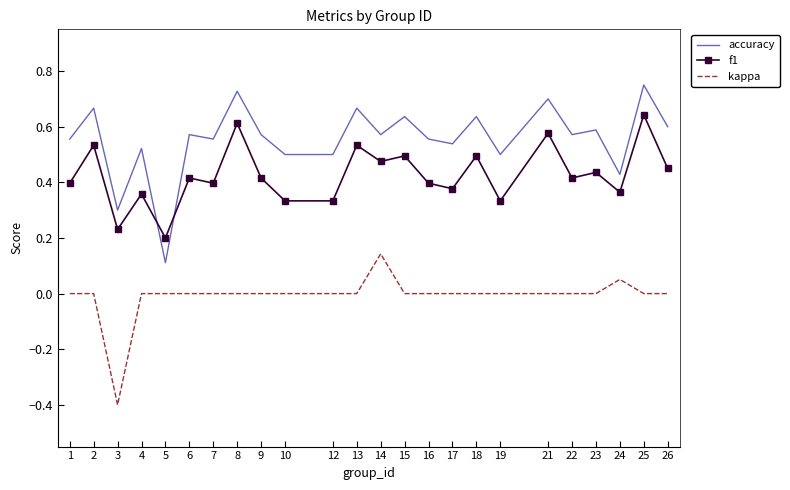

Between which two adjacent categories do accuracy and f1 first intersect?

4 and 5